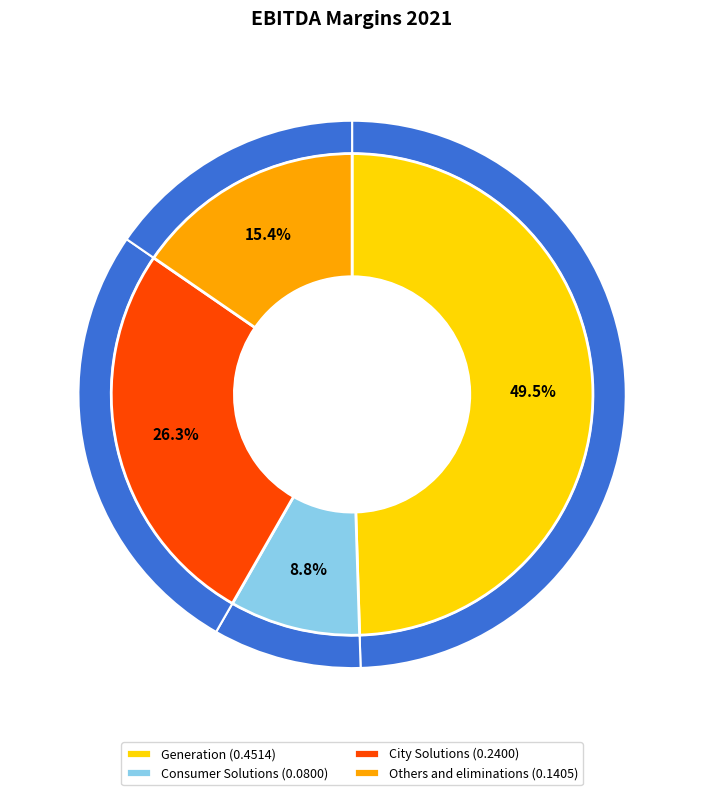

How many segments does this pie chart have?

4